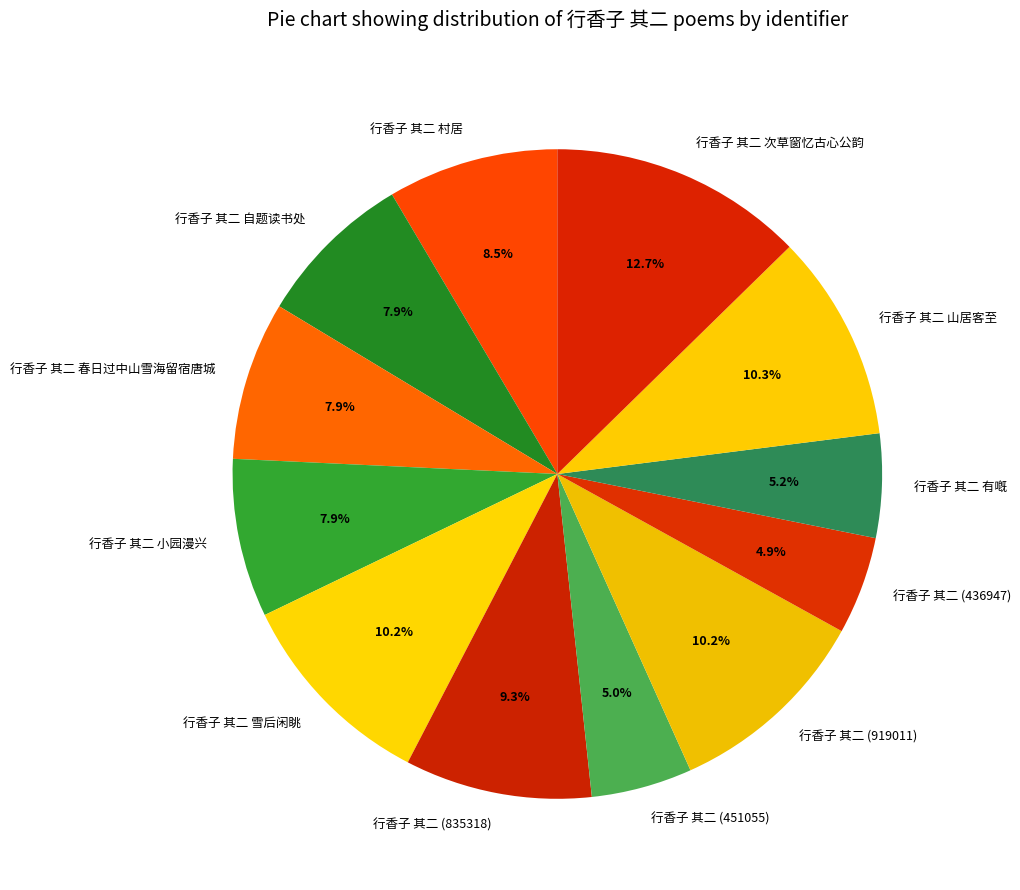

Approximately how many times larger is the value at 行香子 其二 (835318) compared to 行香子 其二 (919011)?

0.9